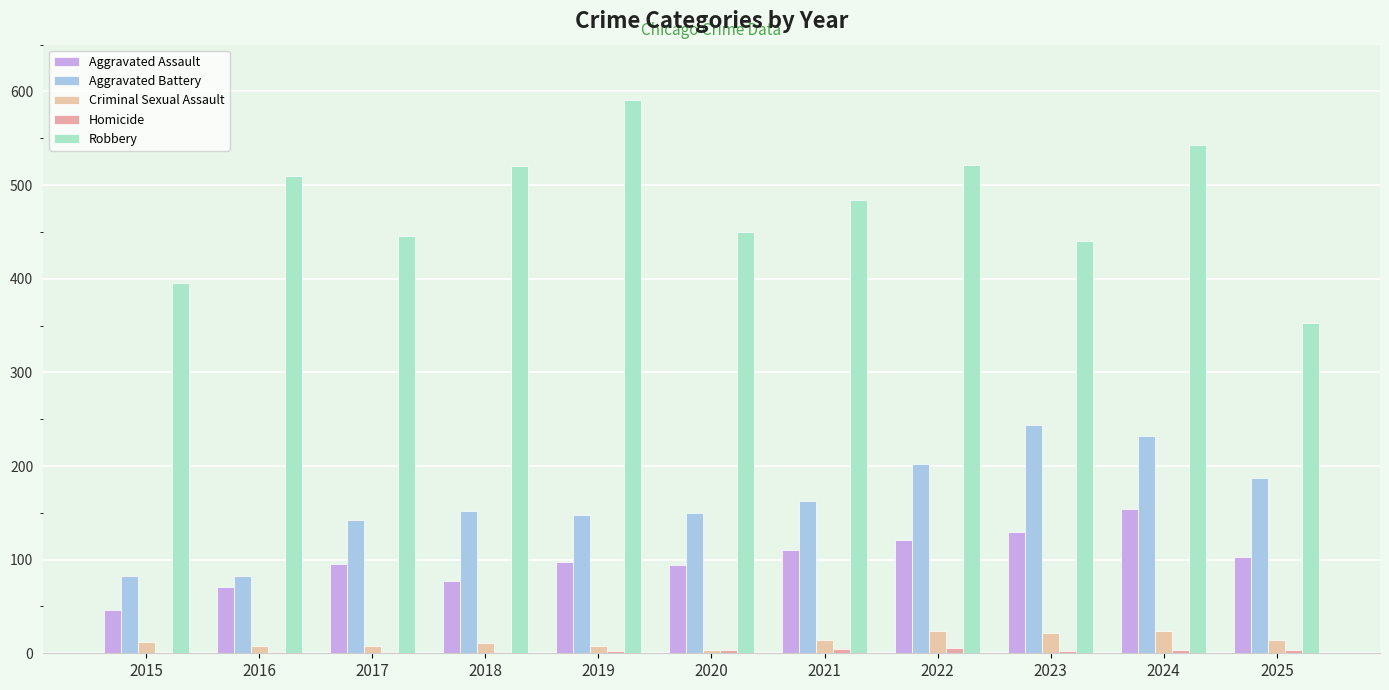

At which label does Aggravated Battery reach its peak?

2023